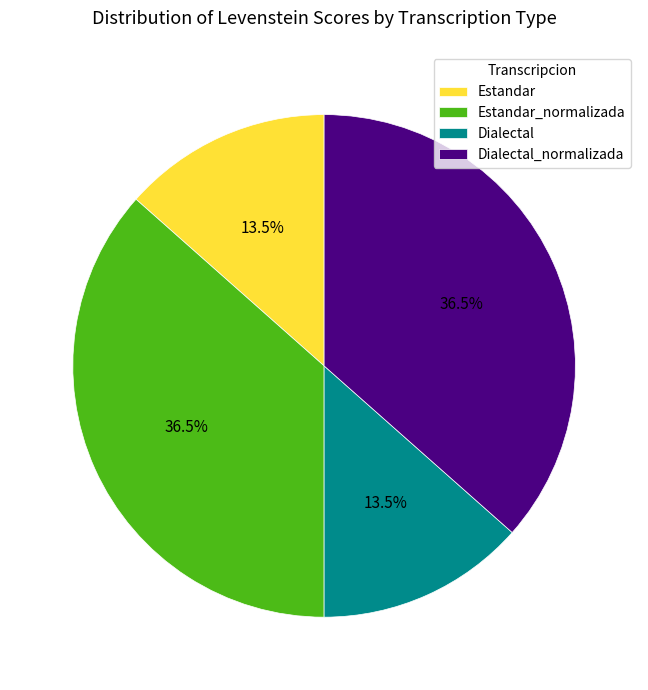

To the nearest percent, what is the average slice percentage?

25%